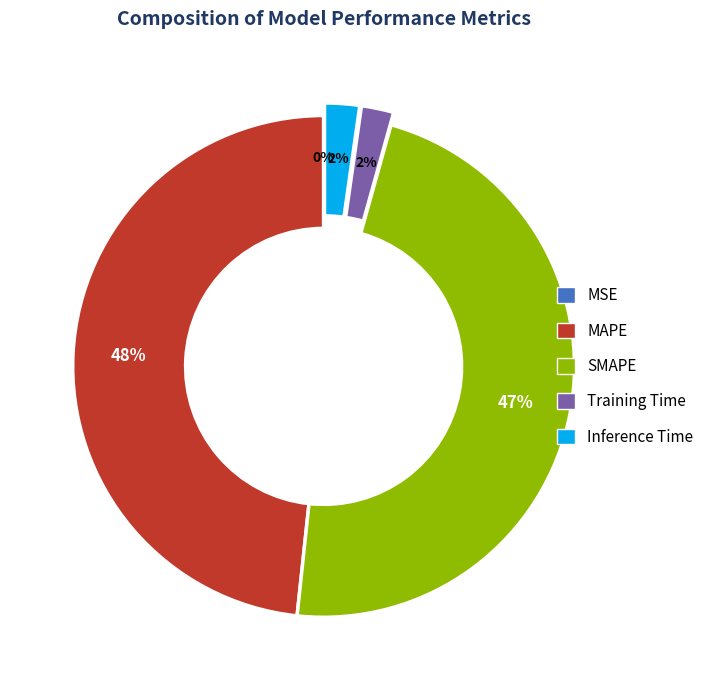

Which slice is the largest?

MAPE